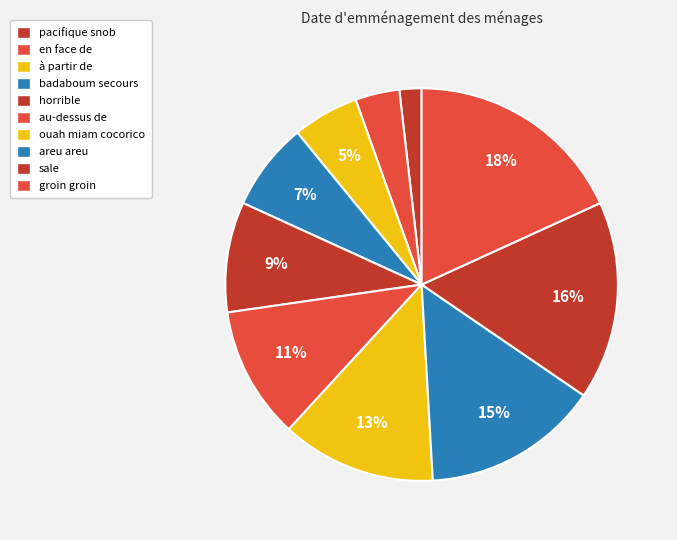

Combined, what portion of the pie is en face de and badaboum secours?

10.9%